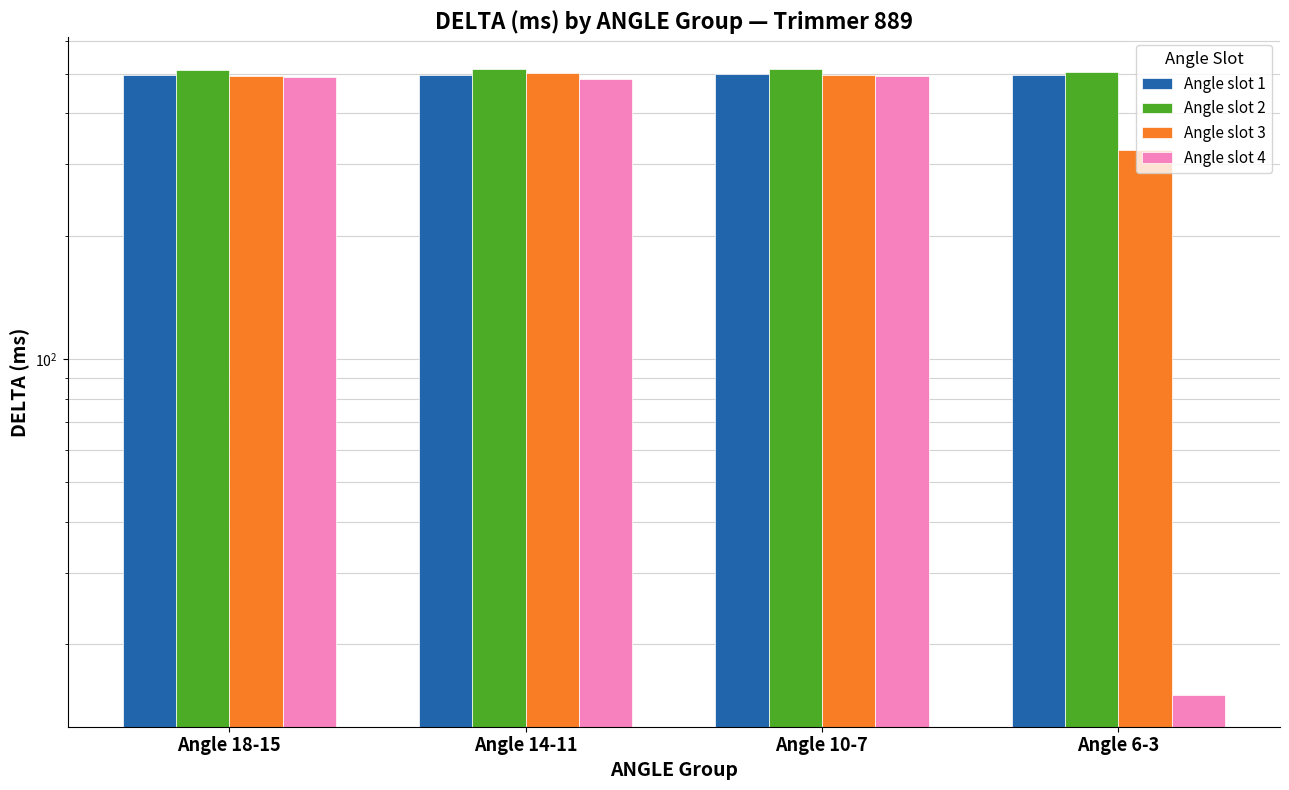

The Angle slot 2 series shows 513 at Angle 10-7. True or false?

True